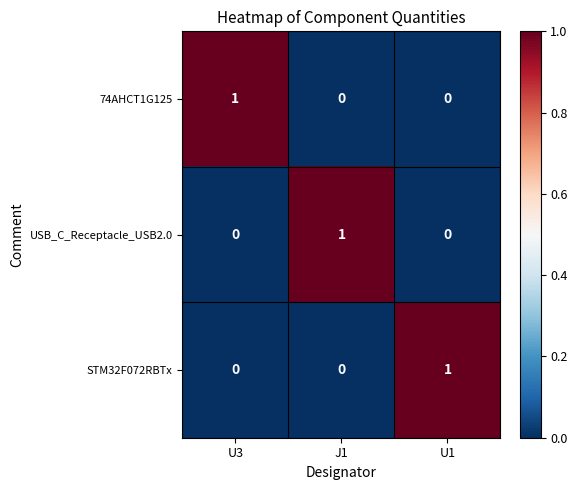

At which label does 74AHCT1G125 reach its peak?

U3